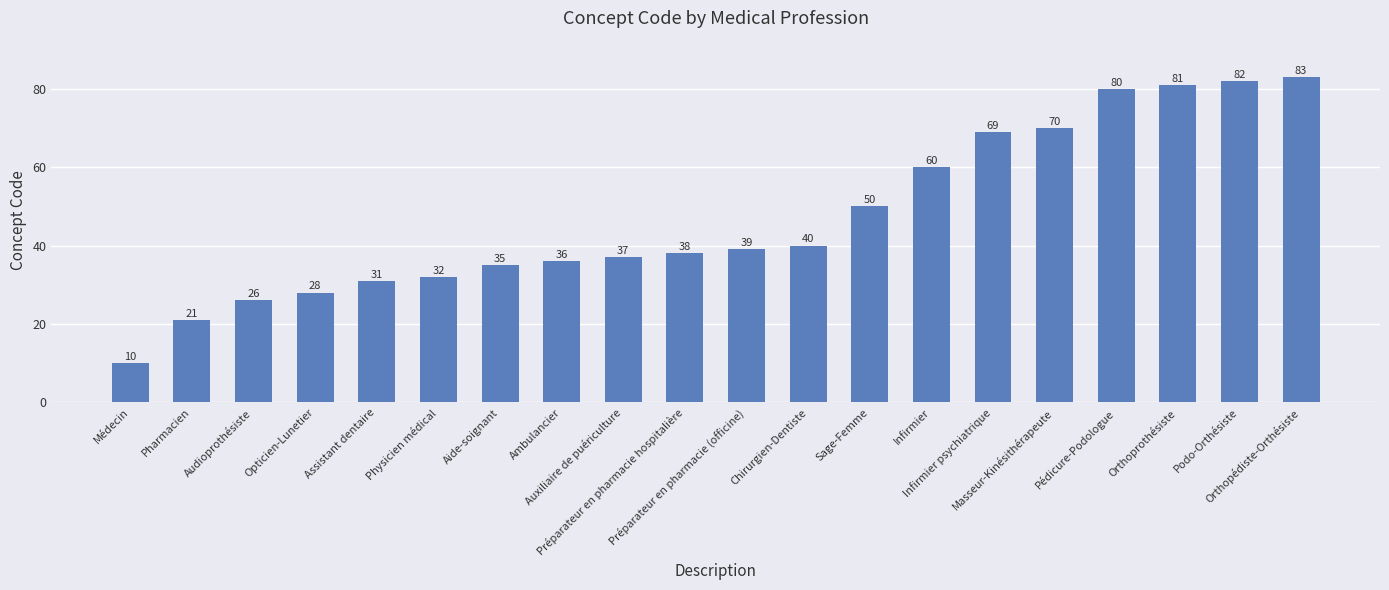

The value at Assistant dentaire is 31. True or false?

True